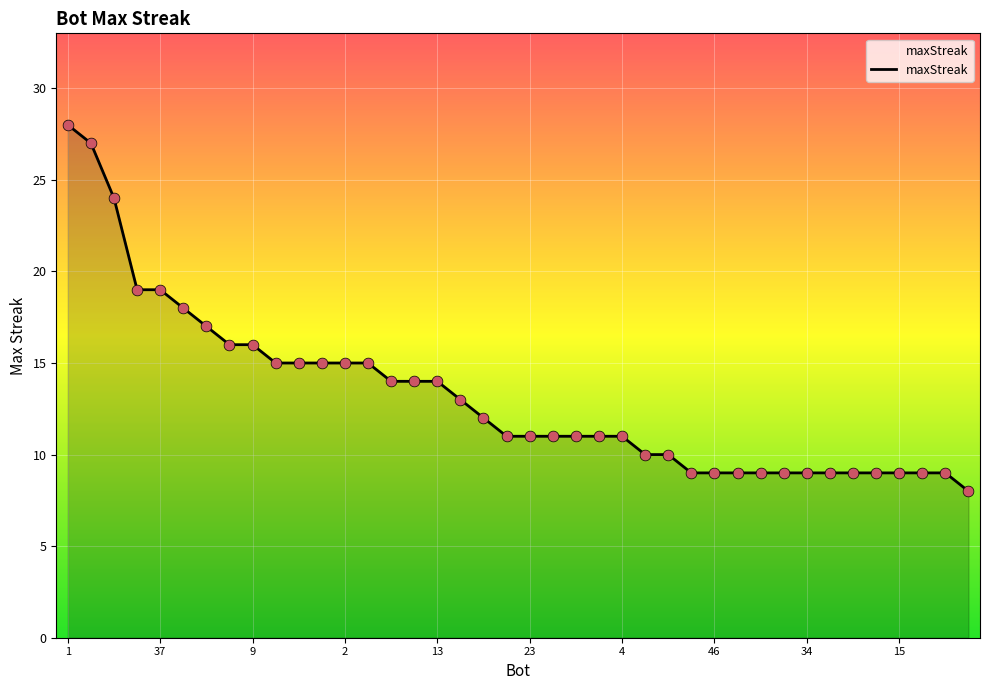

What is the smallest value displayed?

8